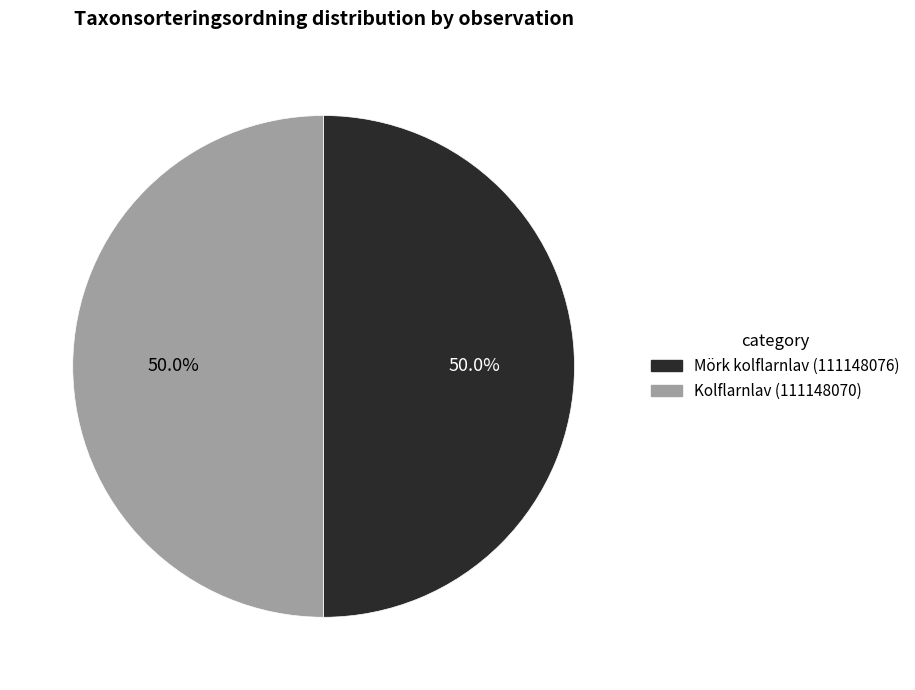

What percentage is NOT represented by Kolflarnlav (111148070)?

50.0%